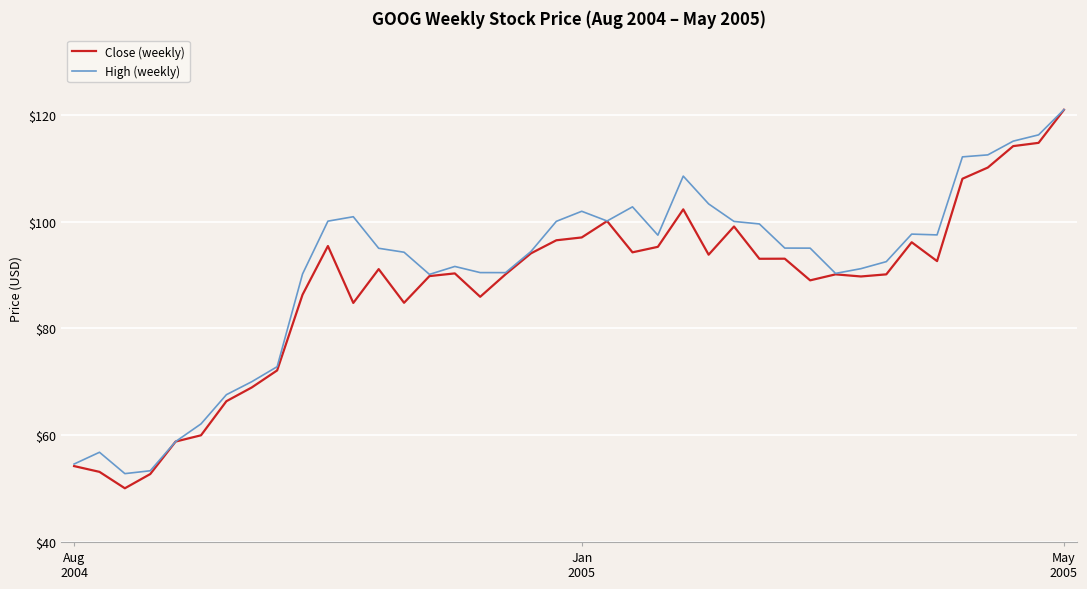

Rank the series by their average value, from highest to lowest.

High (weekly), Close (weekly)